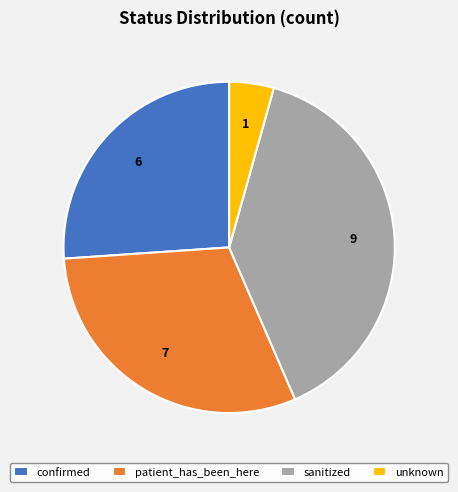

Does sanitized represent more than half of the total?

No